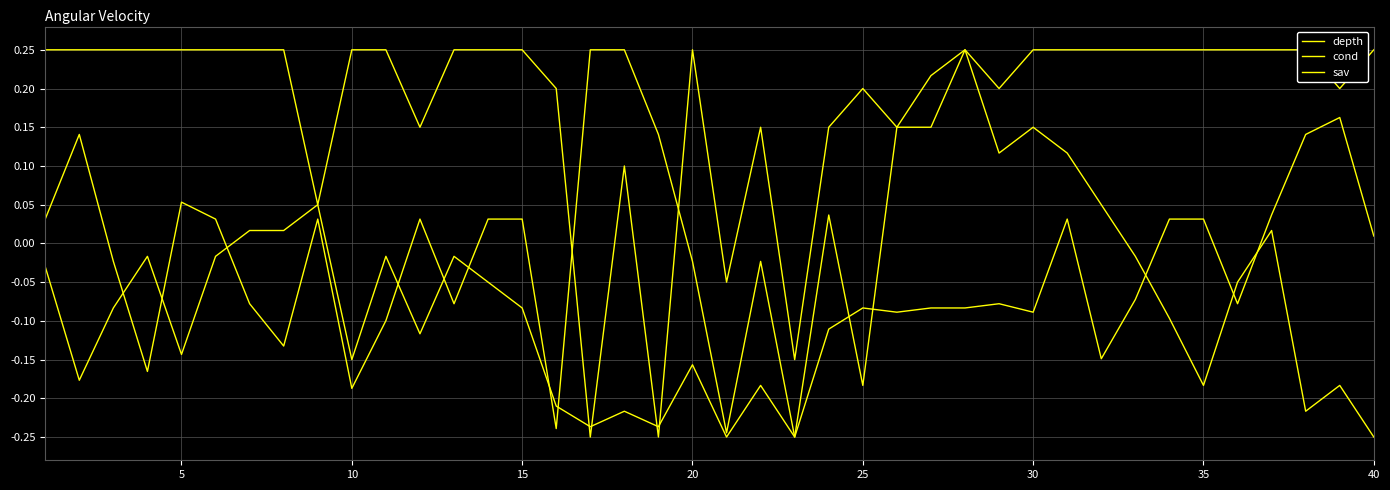

At which label is depth closest to 0?

15